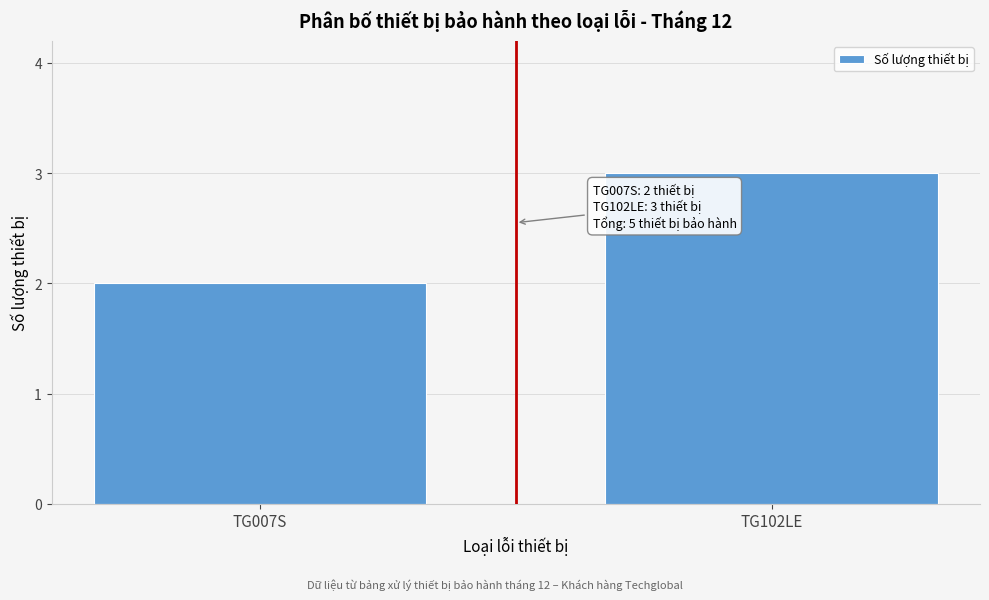

Reading right to left, what are all the values shown in this chart?

3	2